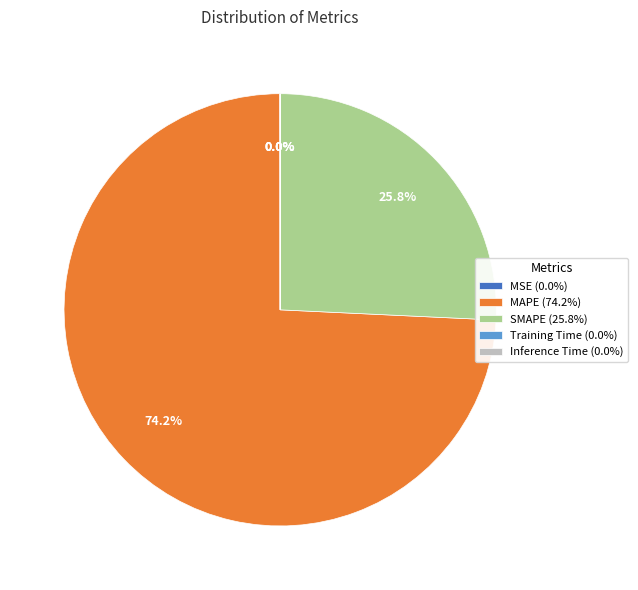

Which slice represents more than half of the pie?

MAPE